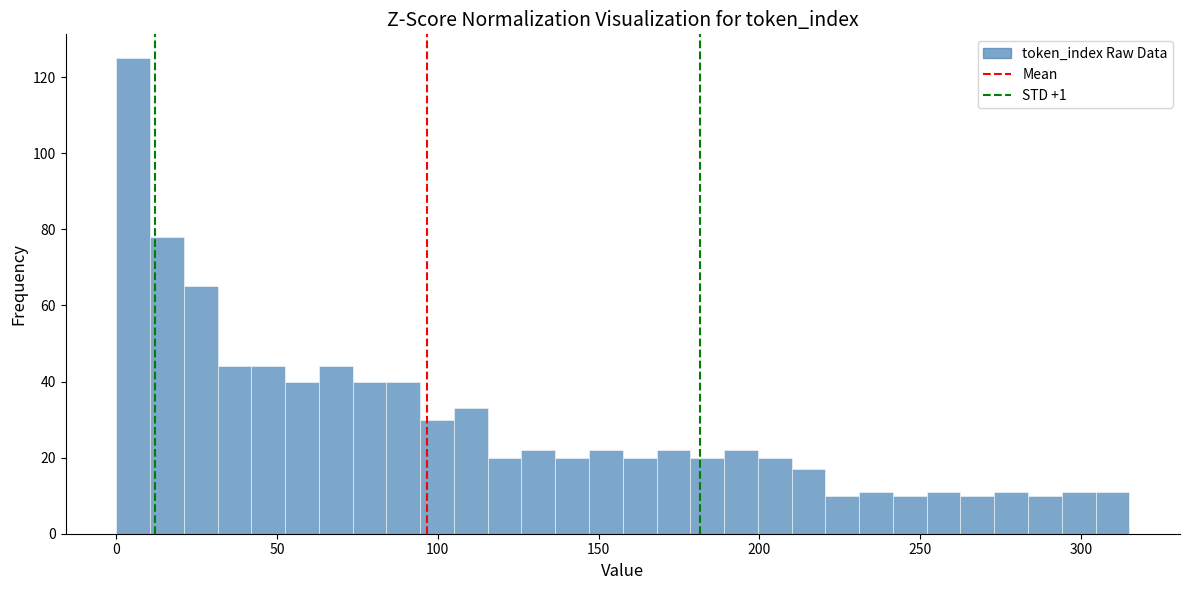

Around what value on the x-axis is the tallest bar? Give the approximate position of its centre, as read against the axis.

5